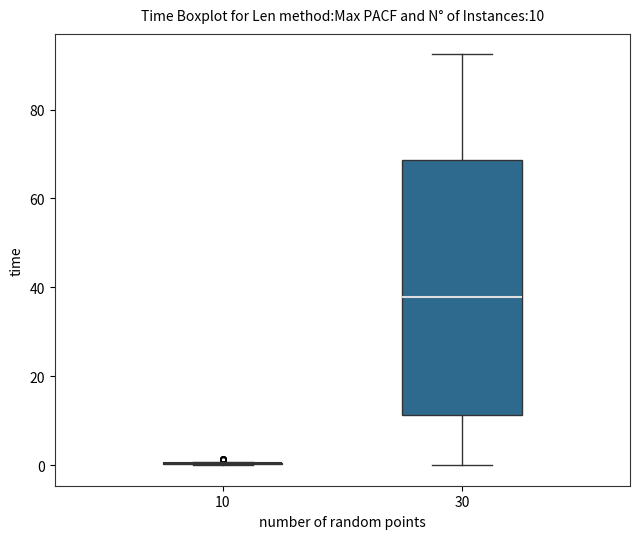

Comparing the boxes themselves (not the whiskers), which one is the tallest?

30